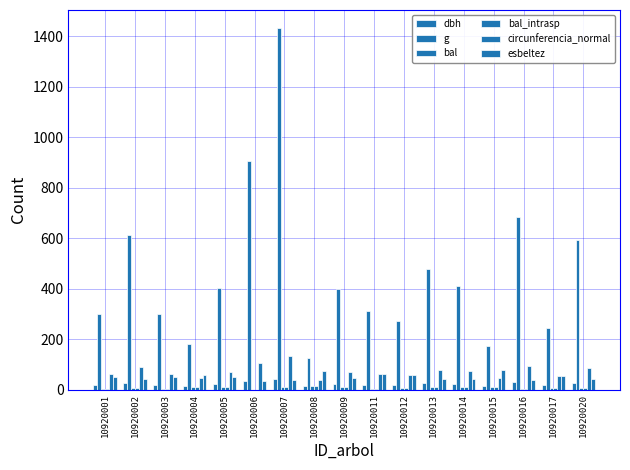

What is the sum of the bal values at 10920001 and 10920004?

14.7